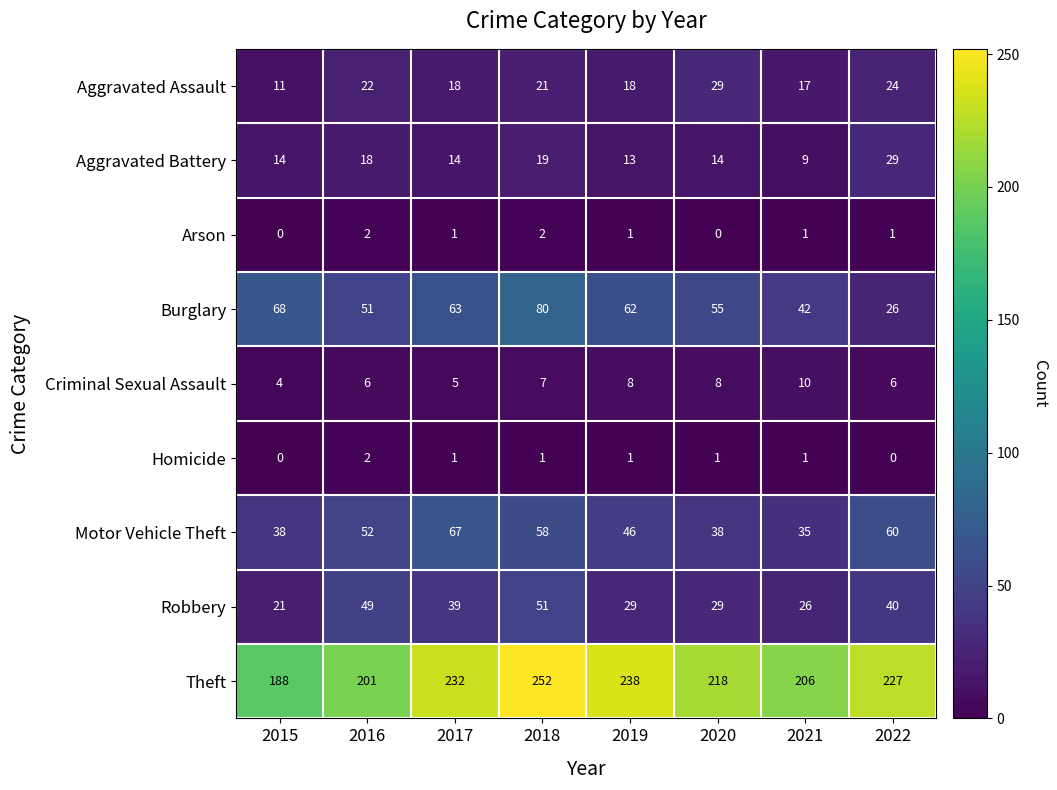

What is the difference between the maximum and second lowest values in the Motor Vehicle Theft series?

29